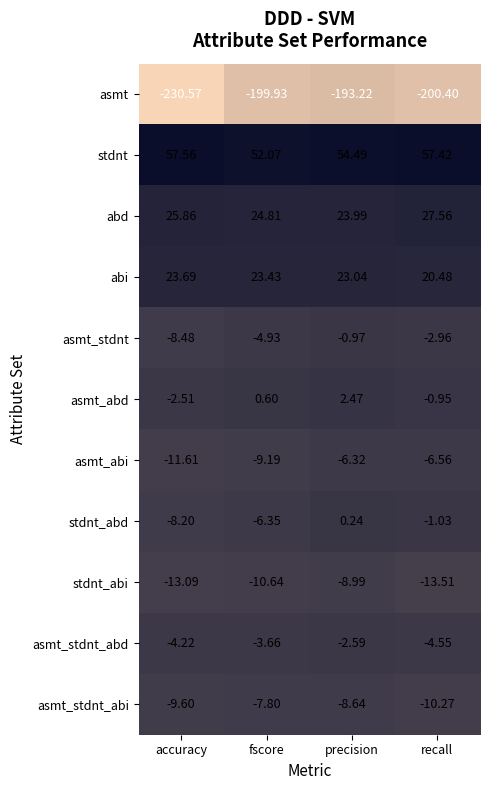

At which label is stdnt_abi closest to -11?

fscore